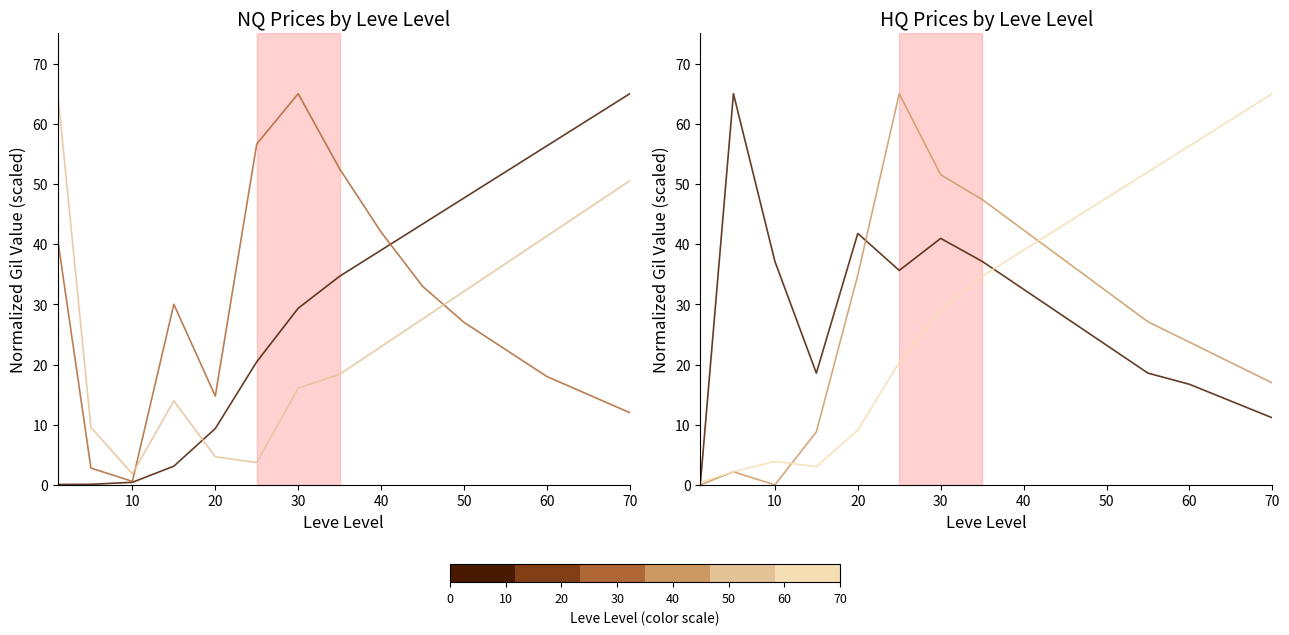

Read the Leve EXP value at 10.

2.2